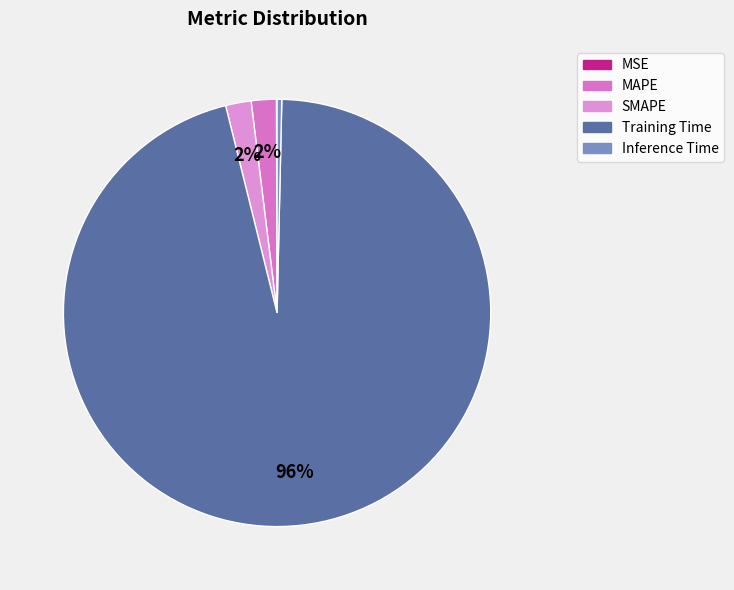

What percentage is the Training Time slice, to the nearest percent?

96%